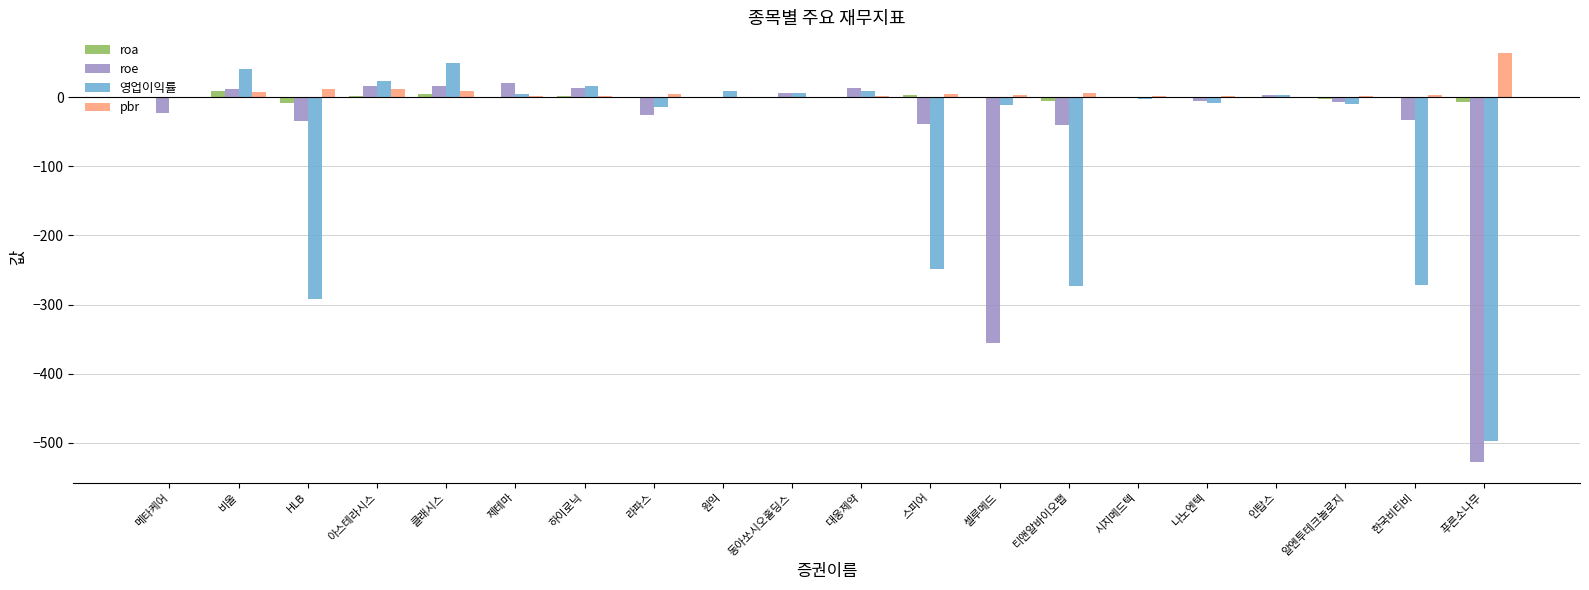

What is the sum of all roe values?

-993.2